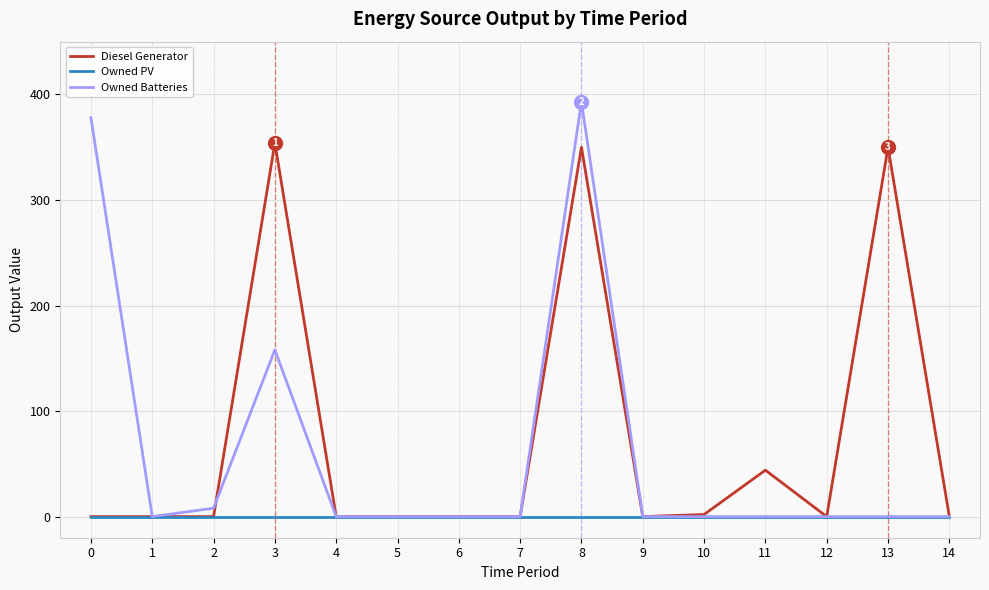

At how many categories does at least one series exceed 35?

5